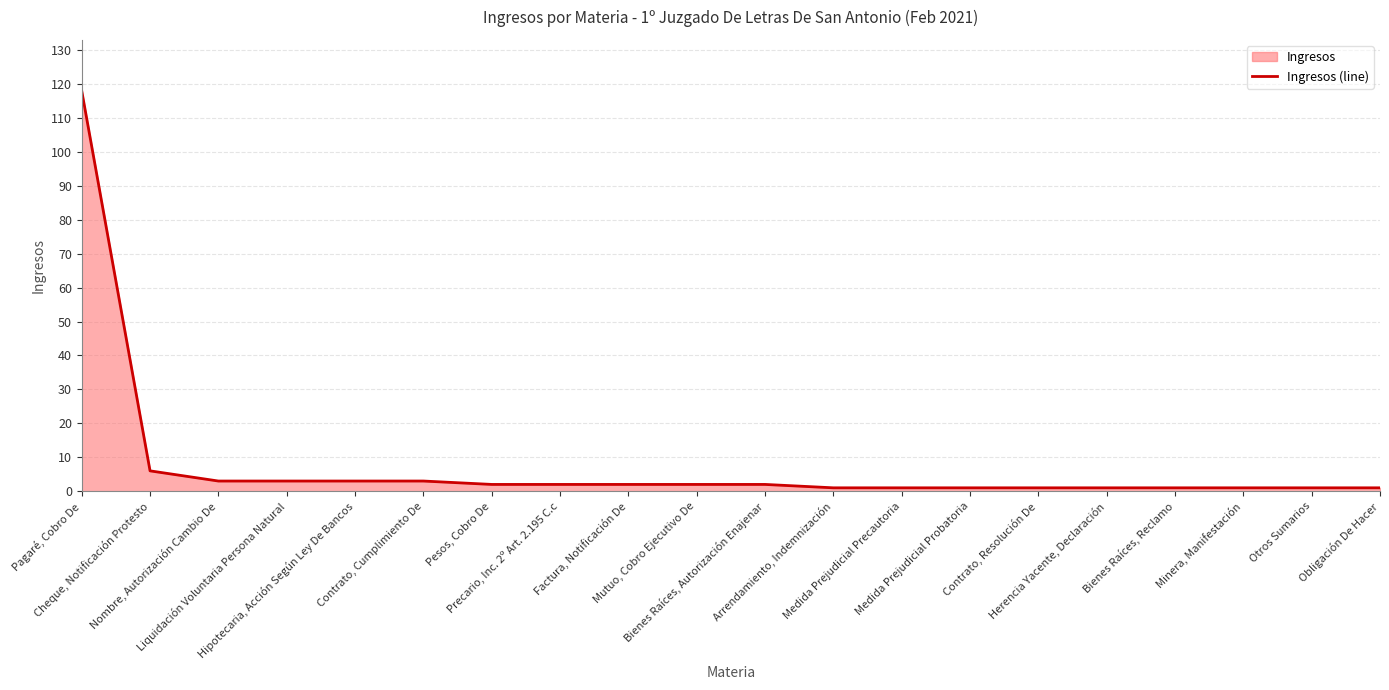

What is the average value?

8